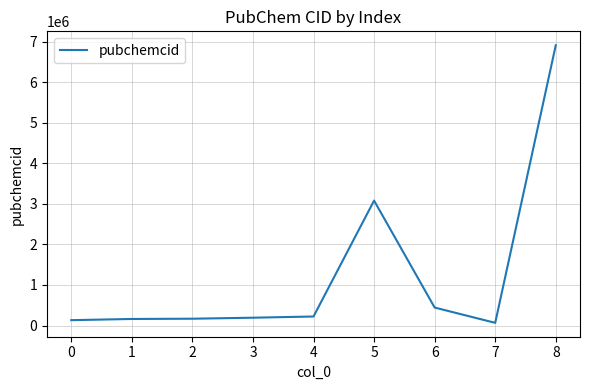

What is the difference between the maximum and minimum values?

6852601